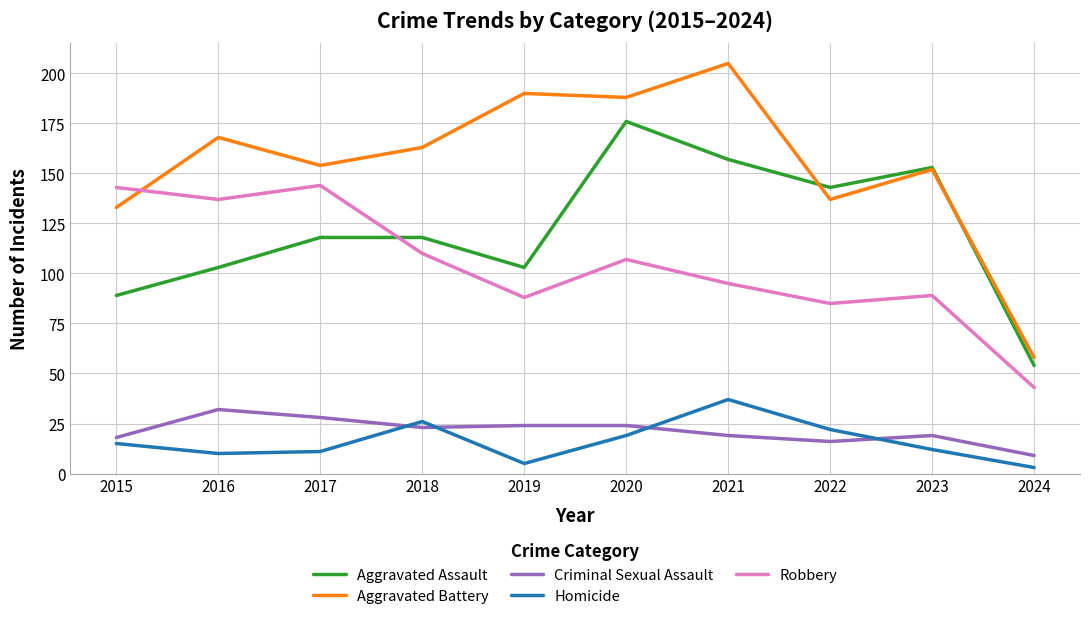

What are all the series names shown in the legend?

Aggravated Assault, Aggravated Battery, Criminal Sexual Assault, Homicide, Robbery